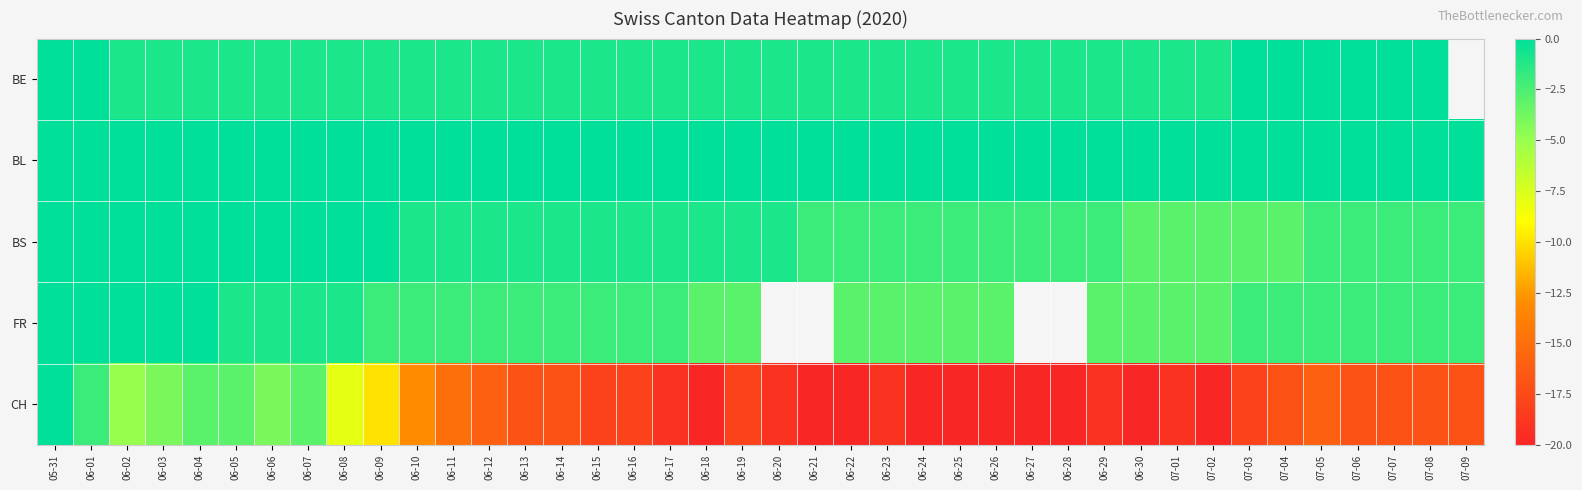

List the labels in order of BL value, largest first.

05-31, 06-01, 06-02, 06-03, 06-04, 06-05, 06-06, 06-07, 06-08, 06-09, 06-10, 06-11, 06-12, 06-13, 06-14, 06-15, 06-16, 06-17, 06-18, 06-19, 06-20, 06-21, 06-22, 06-23, 06-24, 06-25, 06-26, 06-27, 06-28, 06-29, 06-30, 07-01, 07-02, 07-03, 07-04, 07-05, 07-06, 07-07, 07-08, 07-09